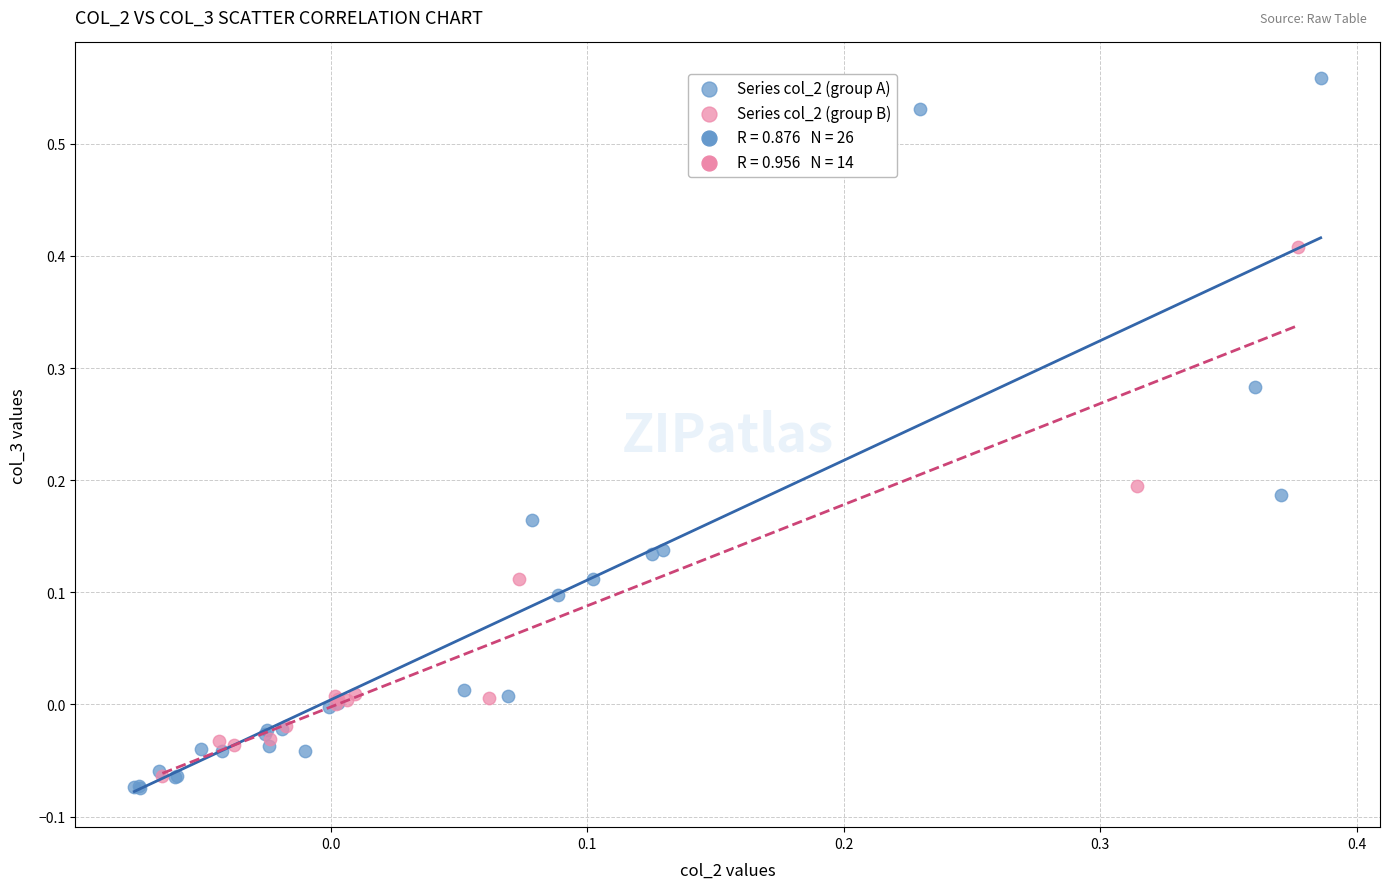

Which series contains the highest Y value?

Series col_2 (group A)